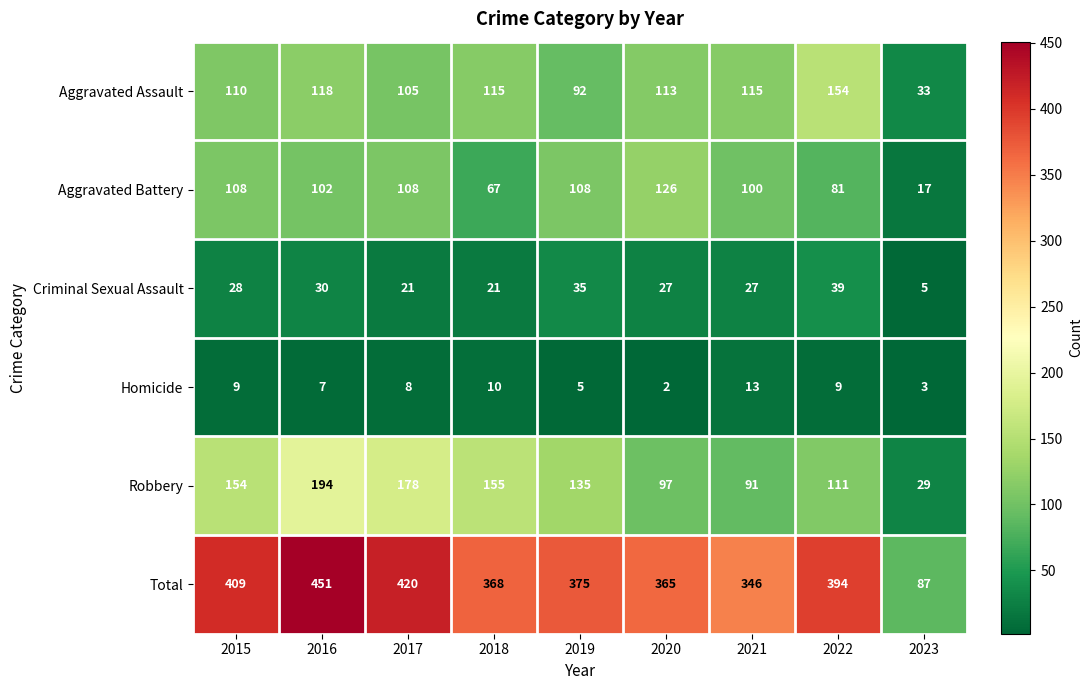

Rank the categories by Total value from lowest to highest.

2023, 2021, 2020, 2018, 2019, 2022, 2015, 2017, 2016